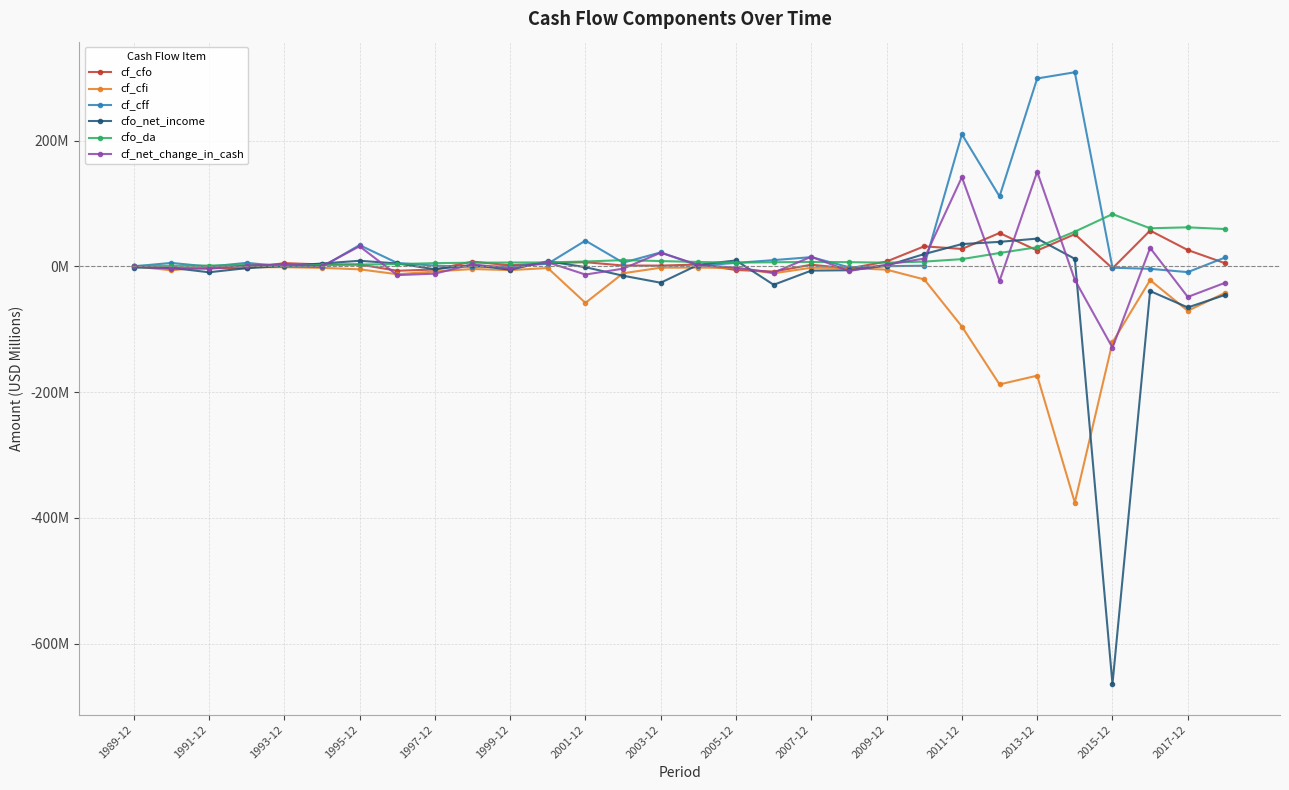

How many categories are shown in the chart?

30